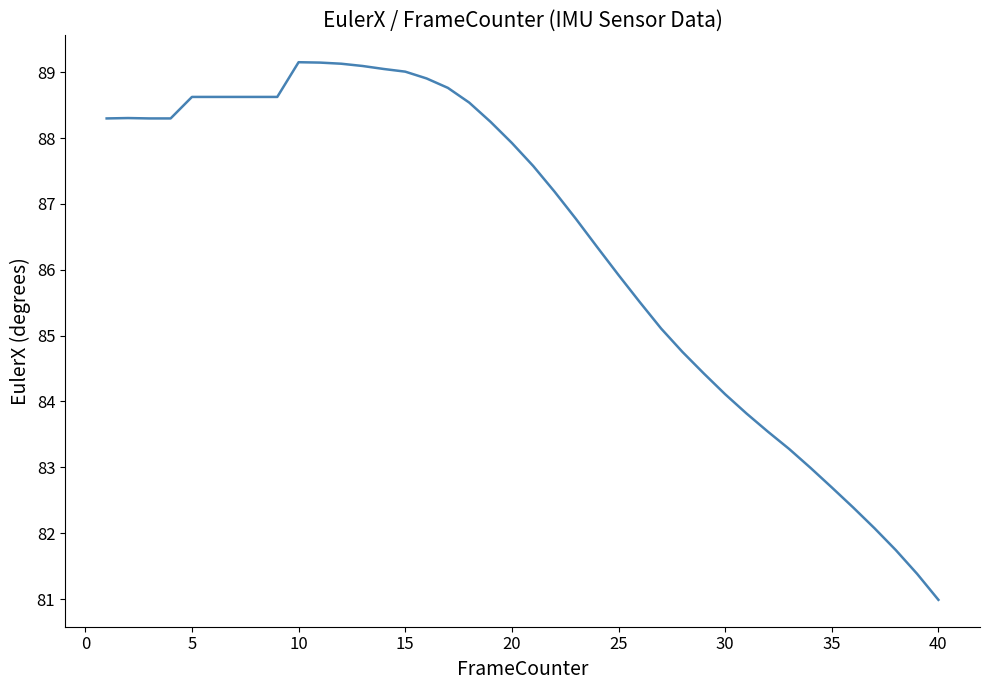

What is the difference between the maximum and minimum values?

8.2